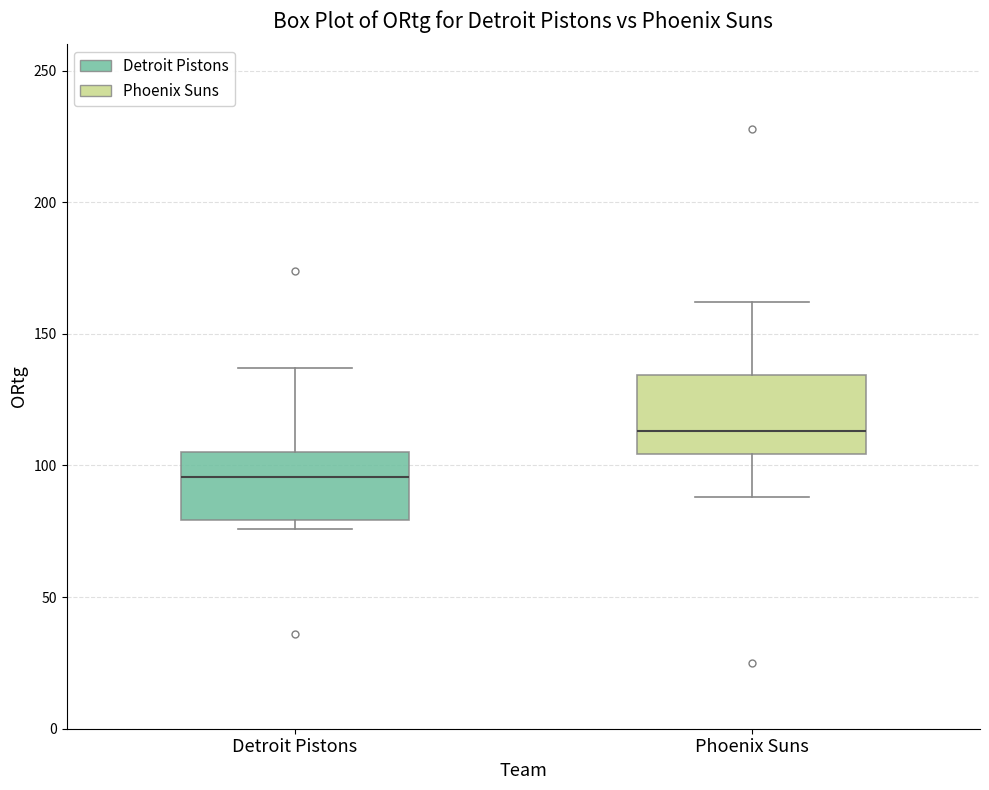

Reading left to right, read every box against the y-axis: the position of its median line, the range the box covers, and the ends of its whiskers. The values are not printed on the chart, so give them approximately, as read against the axis.

Detroit Pistons: median 95, box 80 to 105, whiskers 75 to 135
Phoenix Suns: median 115, box 105 to 135, whiskers 90 to 160